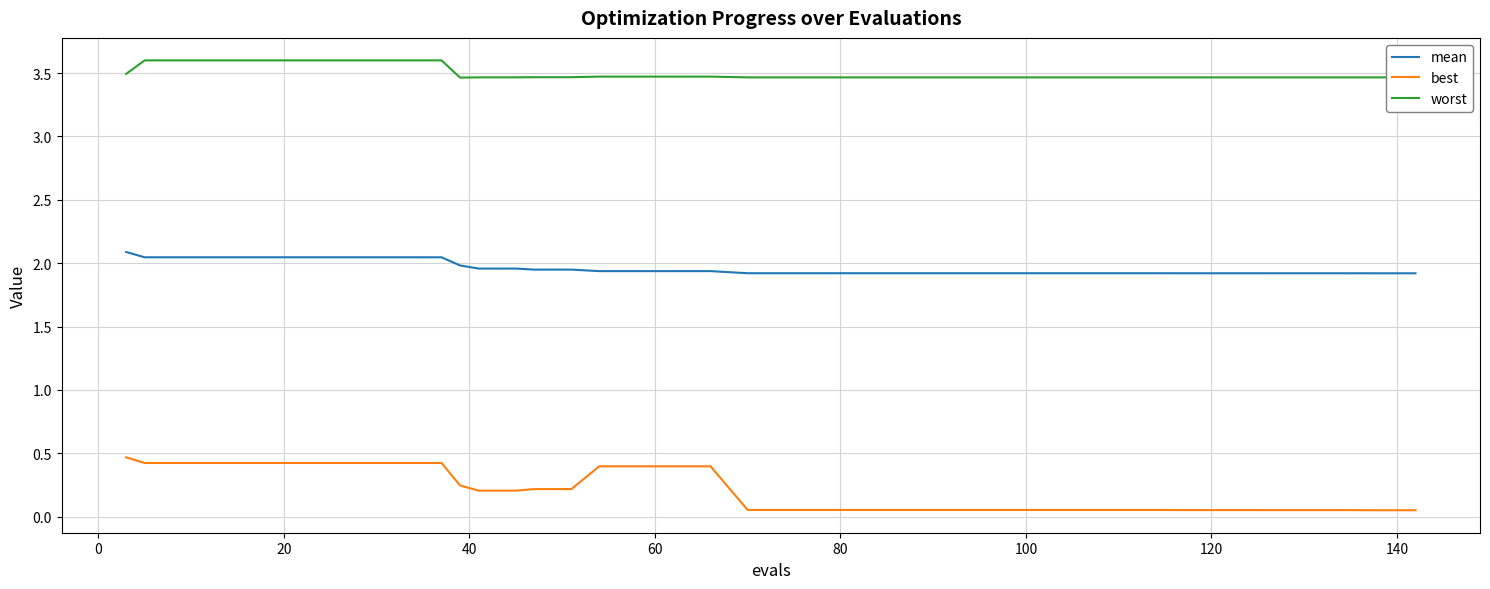

Which series has the largest total across all categories?

worst